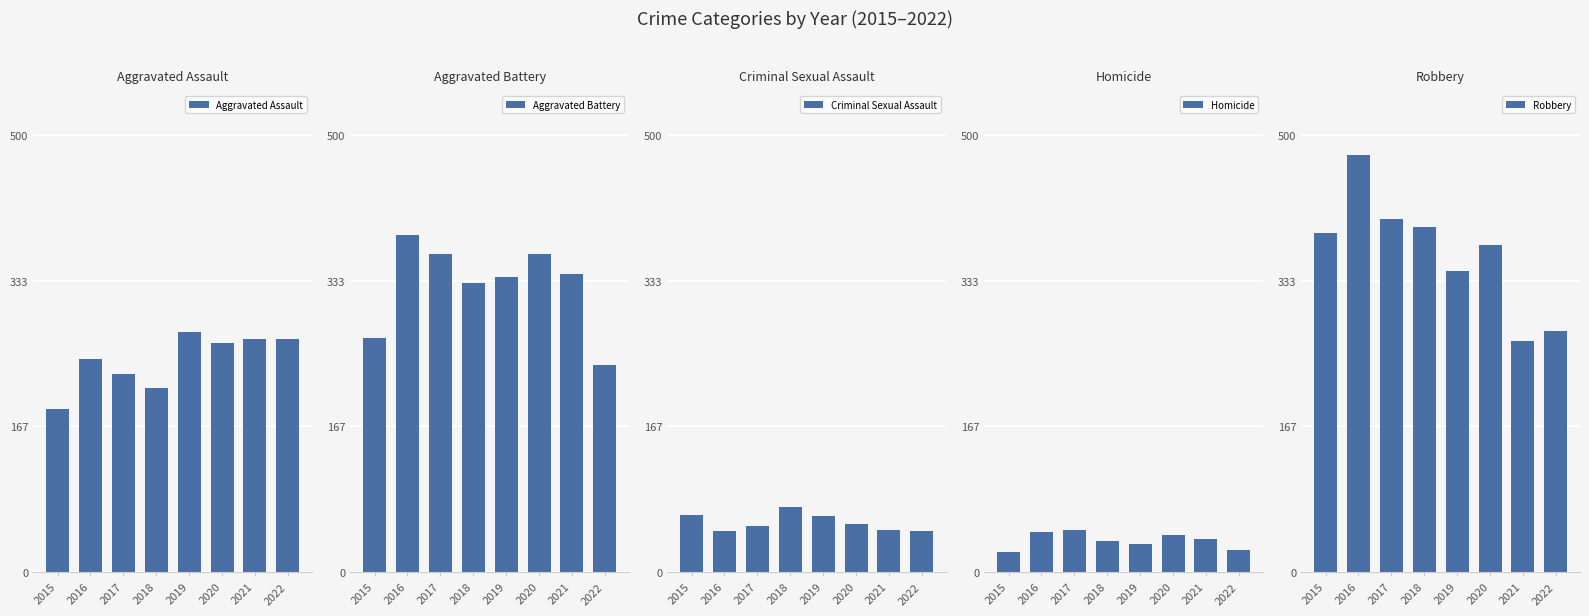

Rank the series by their maximum value, from highest to lowest.

Robbery, Aggravated Battery, Aggravated Assault, Criminal Sexual Assault, Homicide